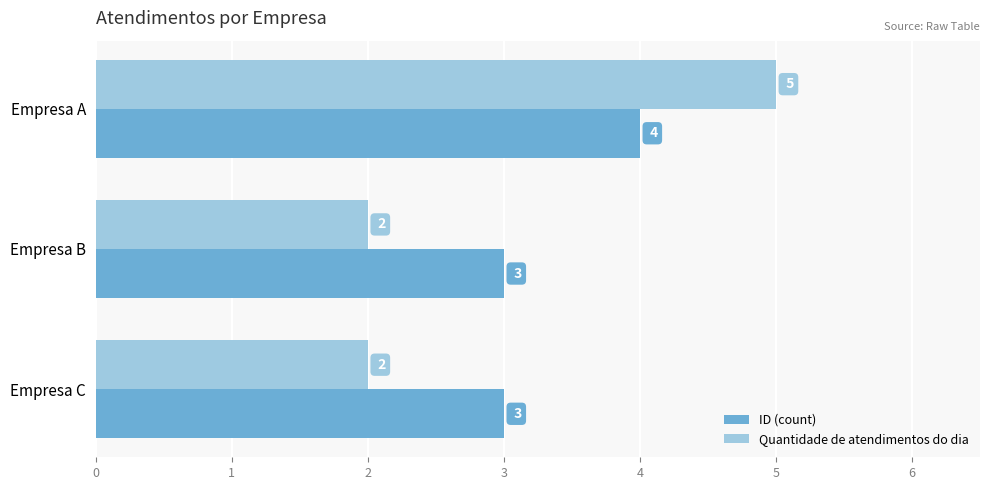

What is the average value of the Quantidade de atendimentos do dia series?

3